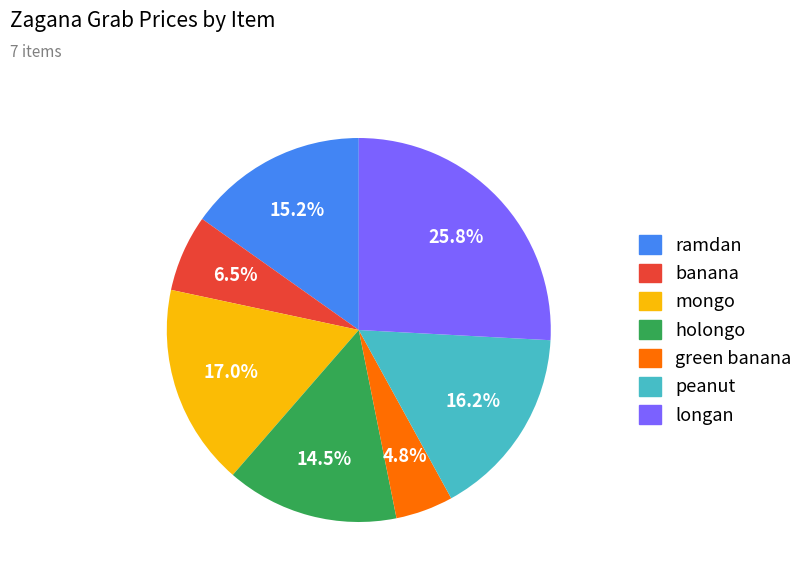

How many slices are in this pie chart?

7